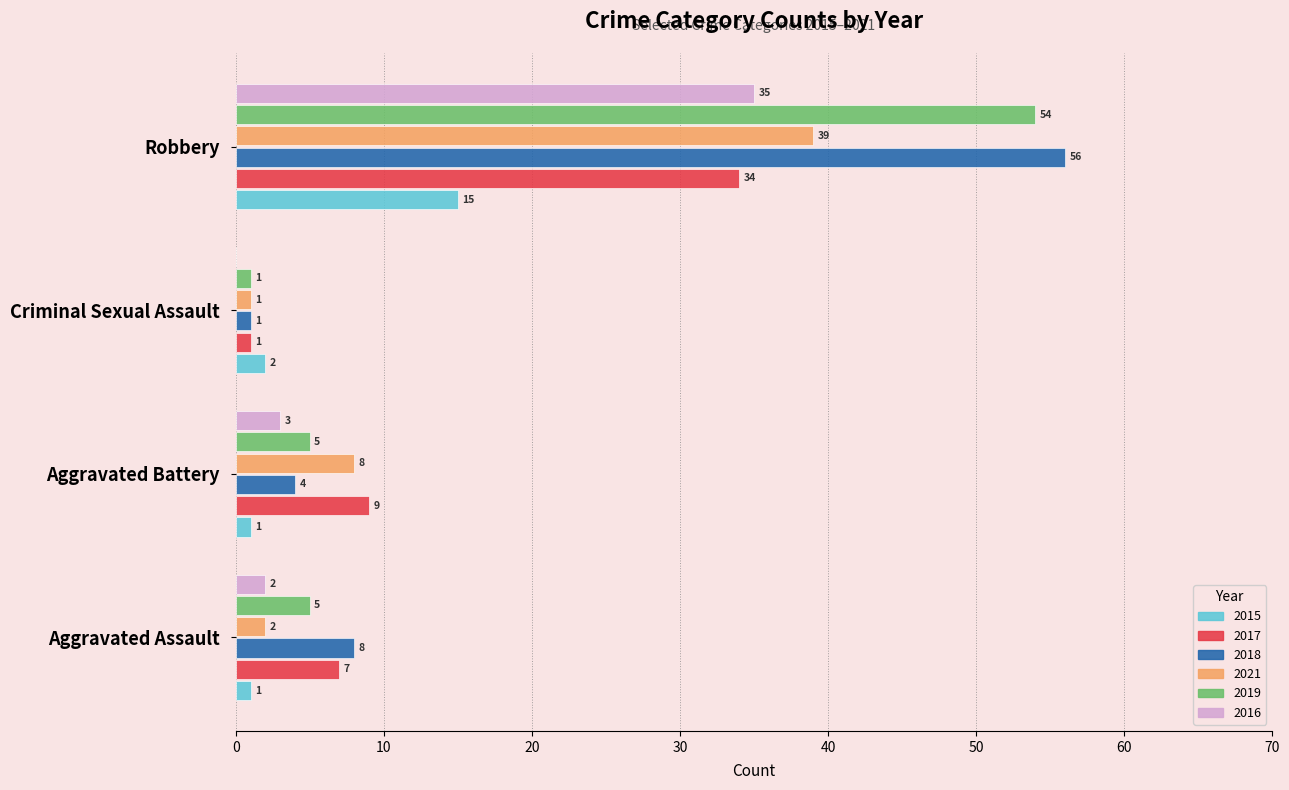

Which category has the highest value in the 2021 series?

Robbery